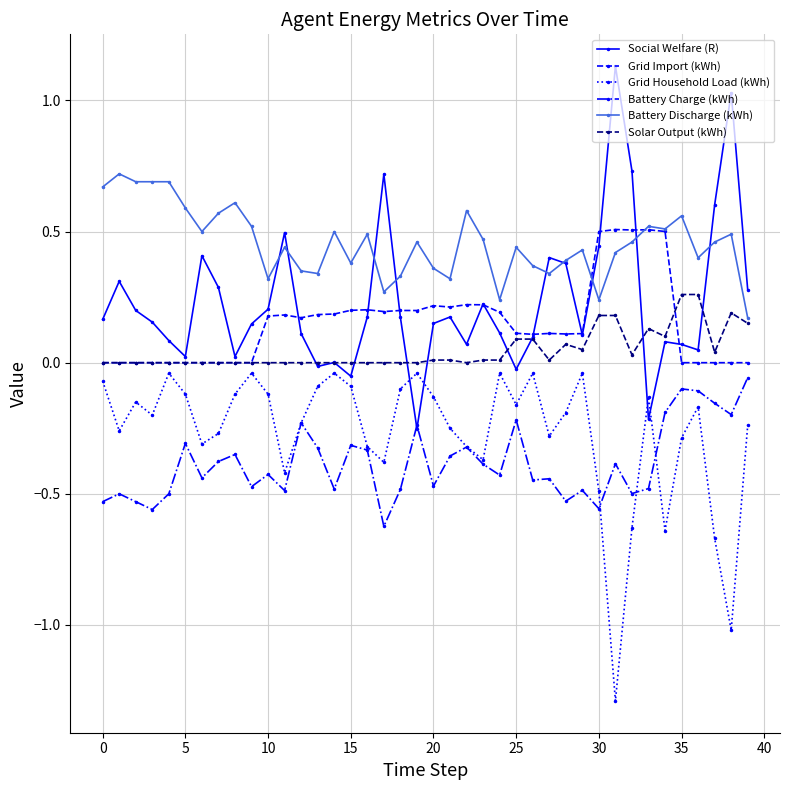

Which series has the largest total across all categories?

Battery Discharge (kWh)